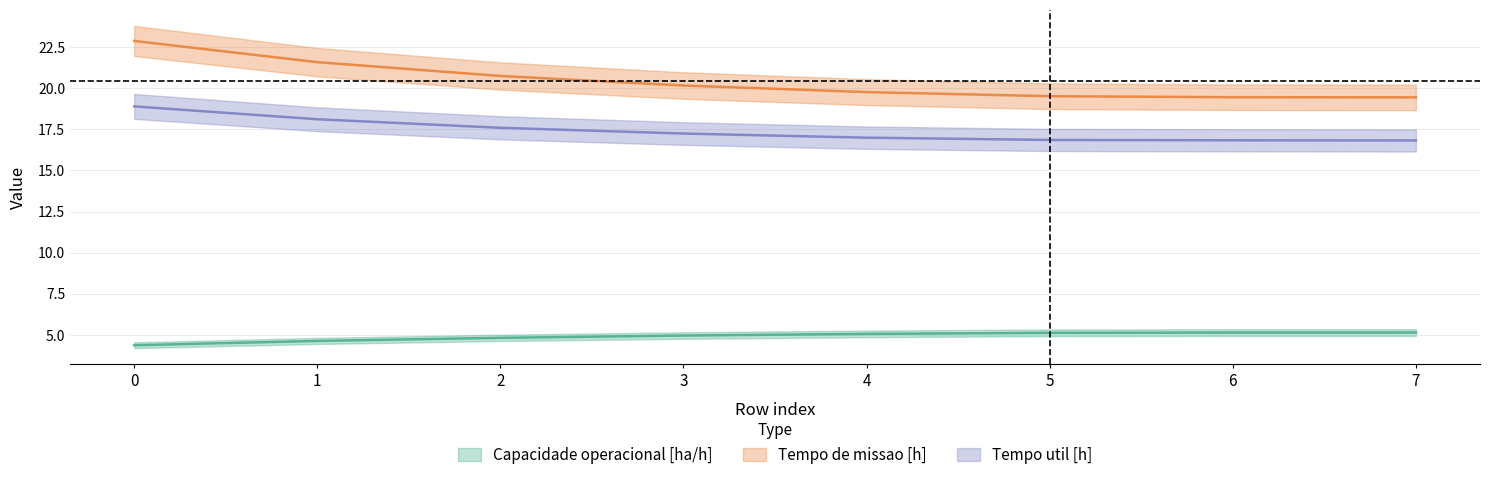

What is the sum of all Tempo util [h] values?

139.3